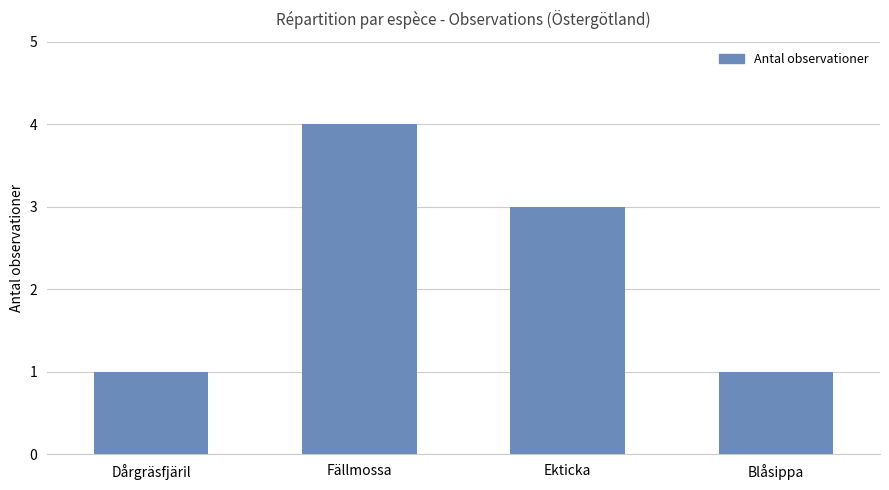

How many data points are less than 3?

2